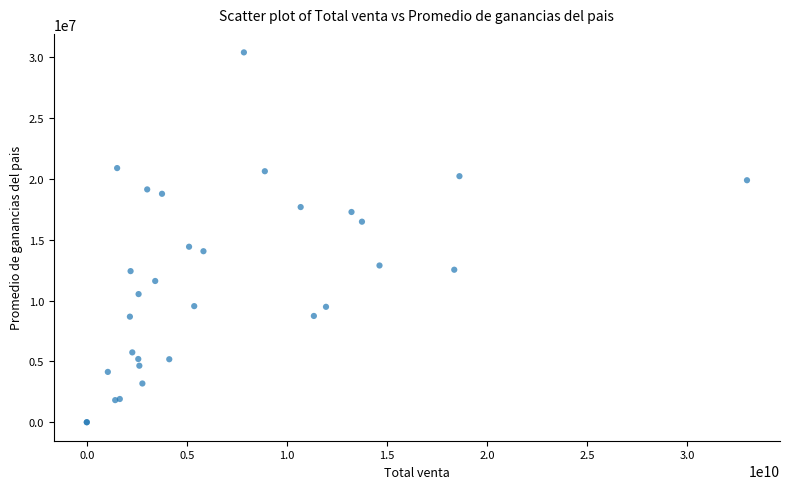

What Y value in the scatter plot is closest to 15198969?

14423728.8